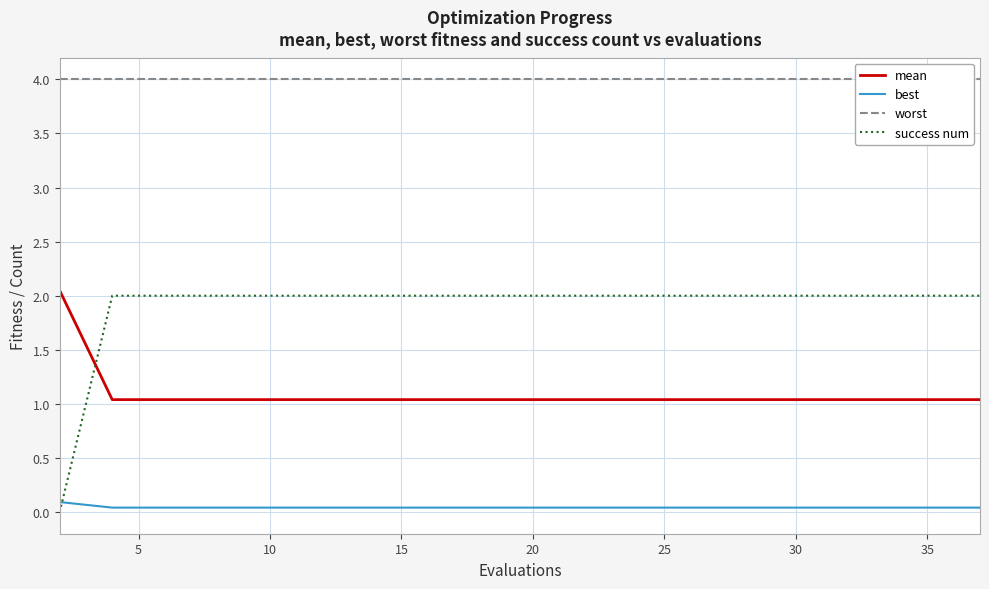

What is the average value of the worst series?

4.0